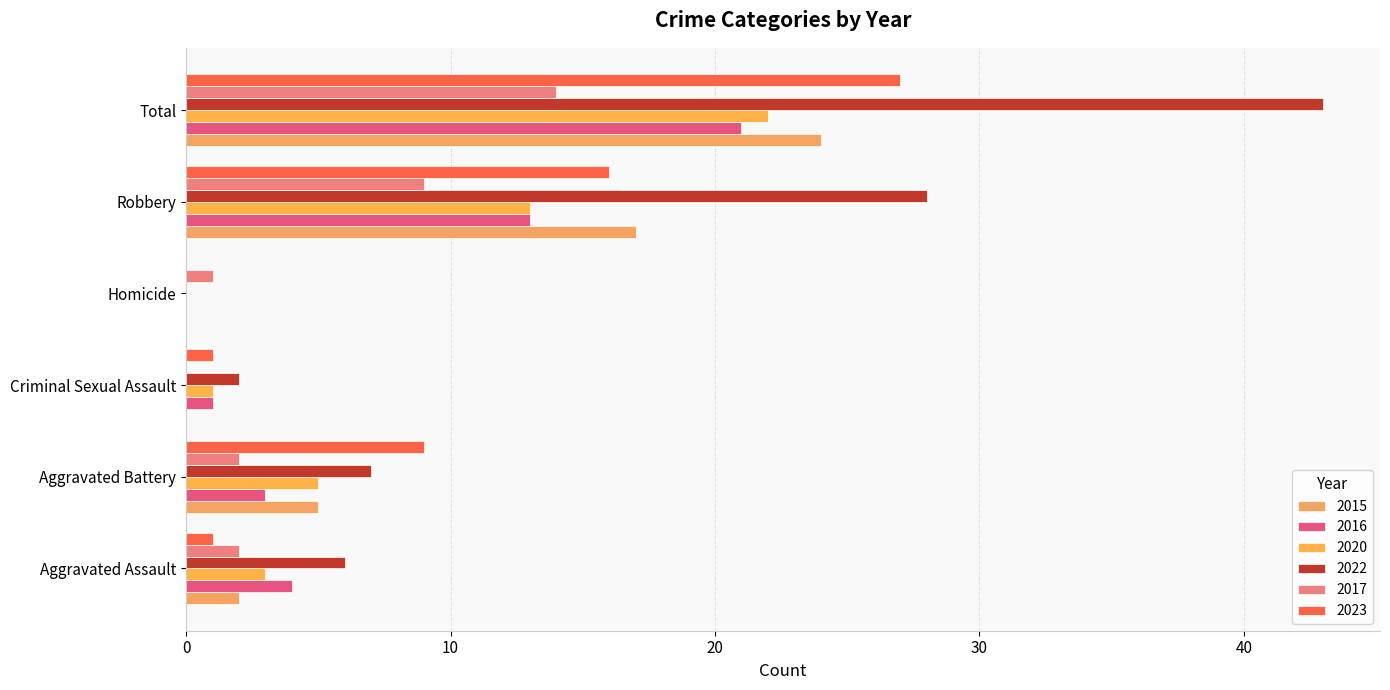

Count the number of data series in this chart.

6